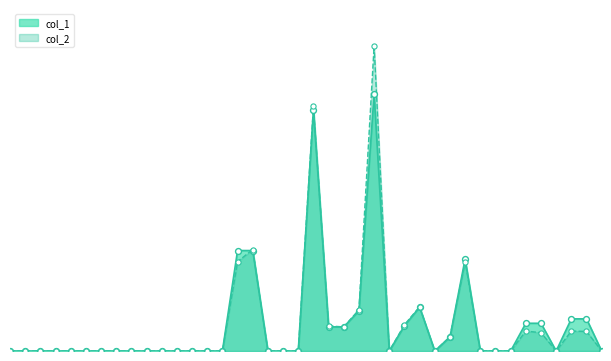

At which category is the sum across all series the highest?

105/07/06